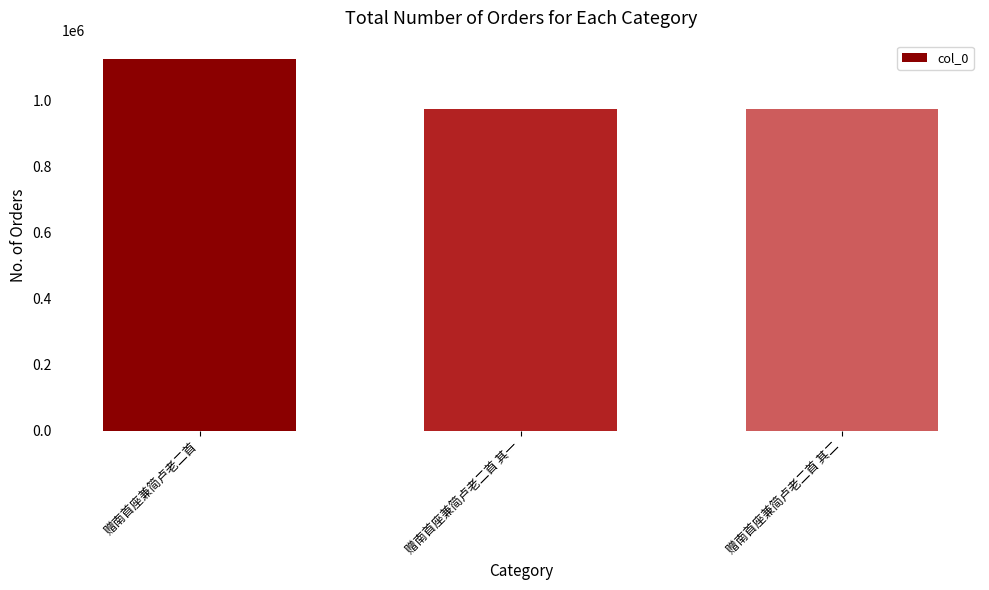

What is the value of the 3rd bar from the left?

972042